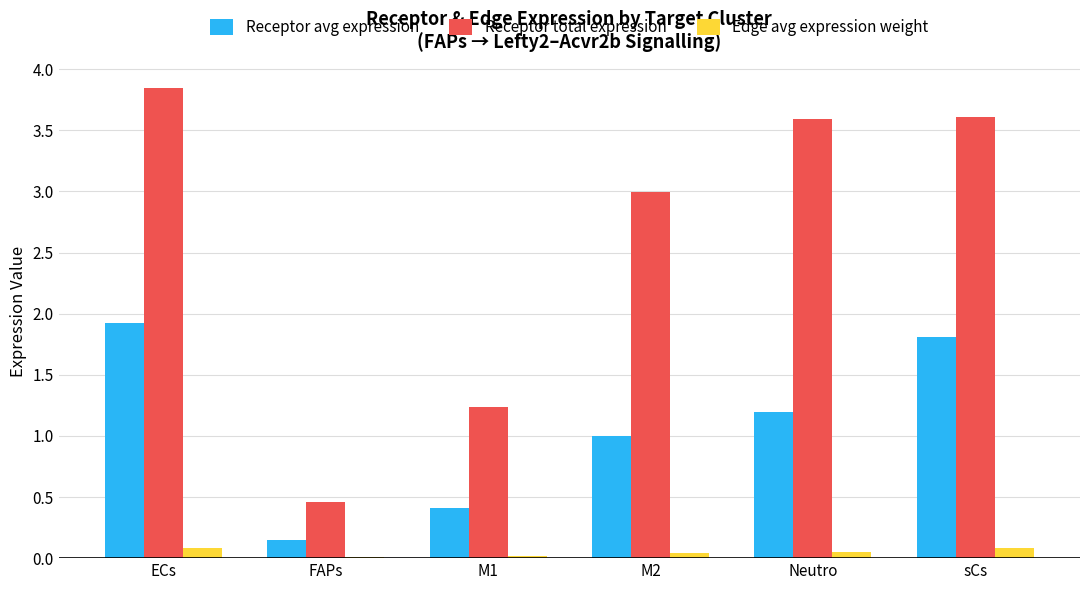

Is the value of Edge avg expression weight at M2 greater than the value of Receptor avg expression at sCs?

No